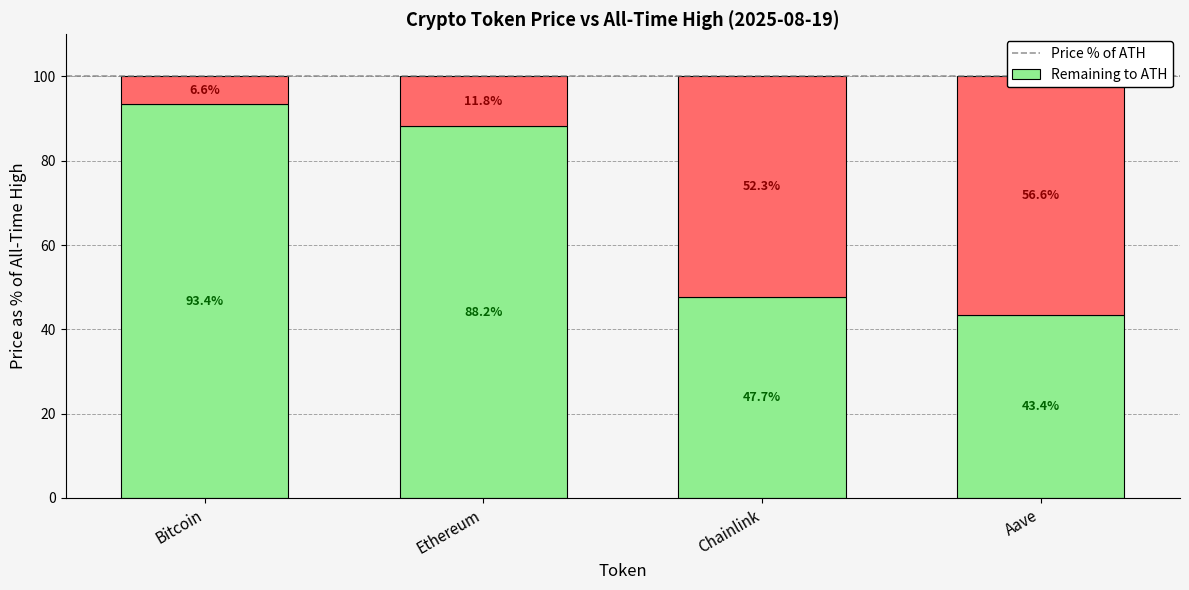

What is the minimum value for price24hAgo?

6.6